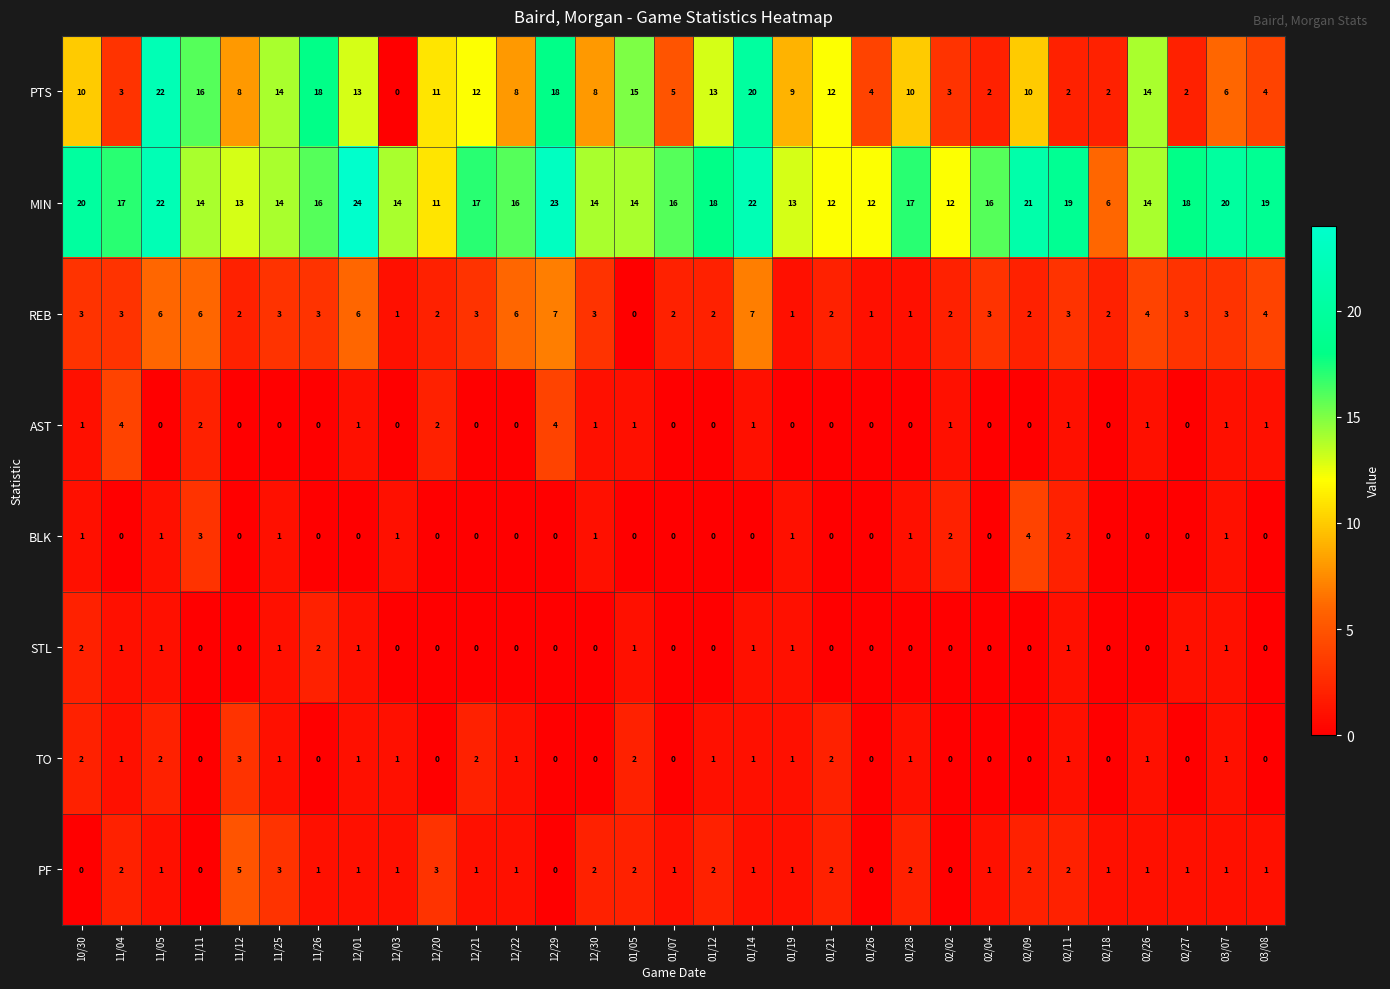

What is the total value across all series at 02/18?

11